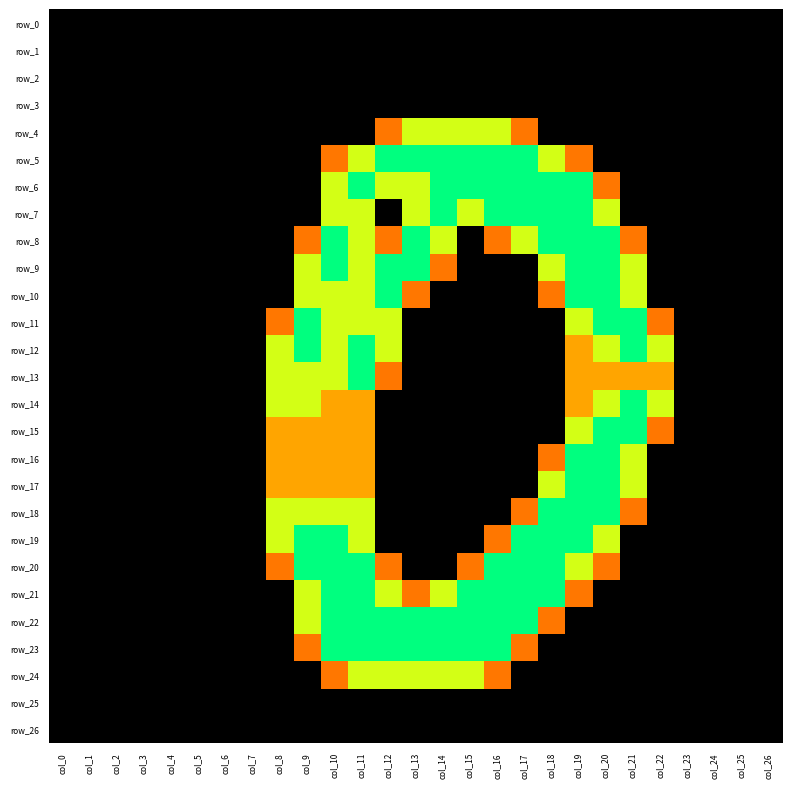

What is the total value across all series at col_10?

30.1